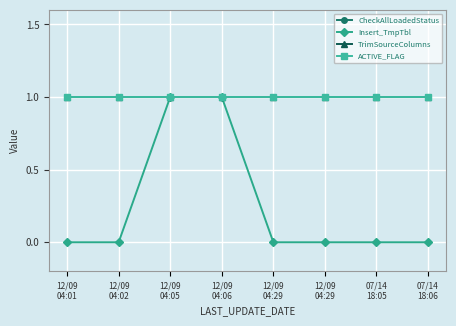

How many lines are shown in the chart?

4